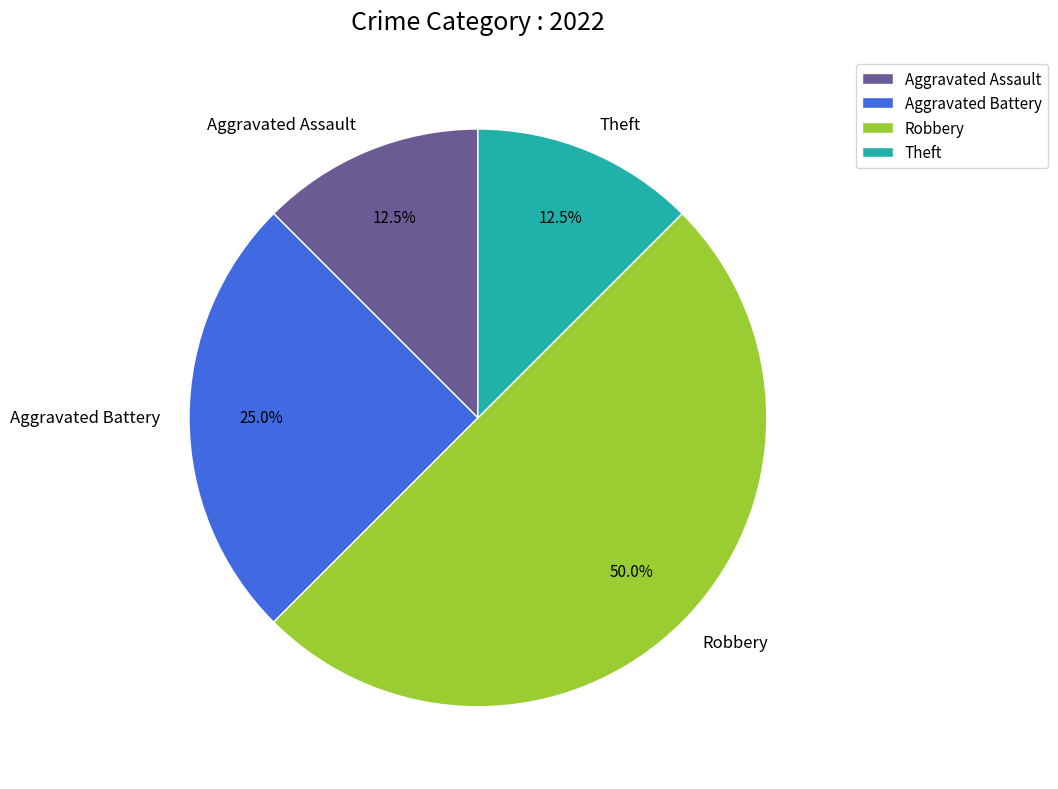

Is it true that Aggravated Assault is 26% of the pie?

False